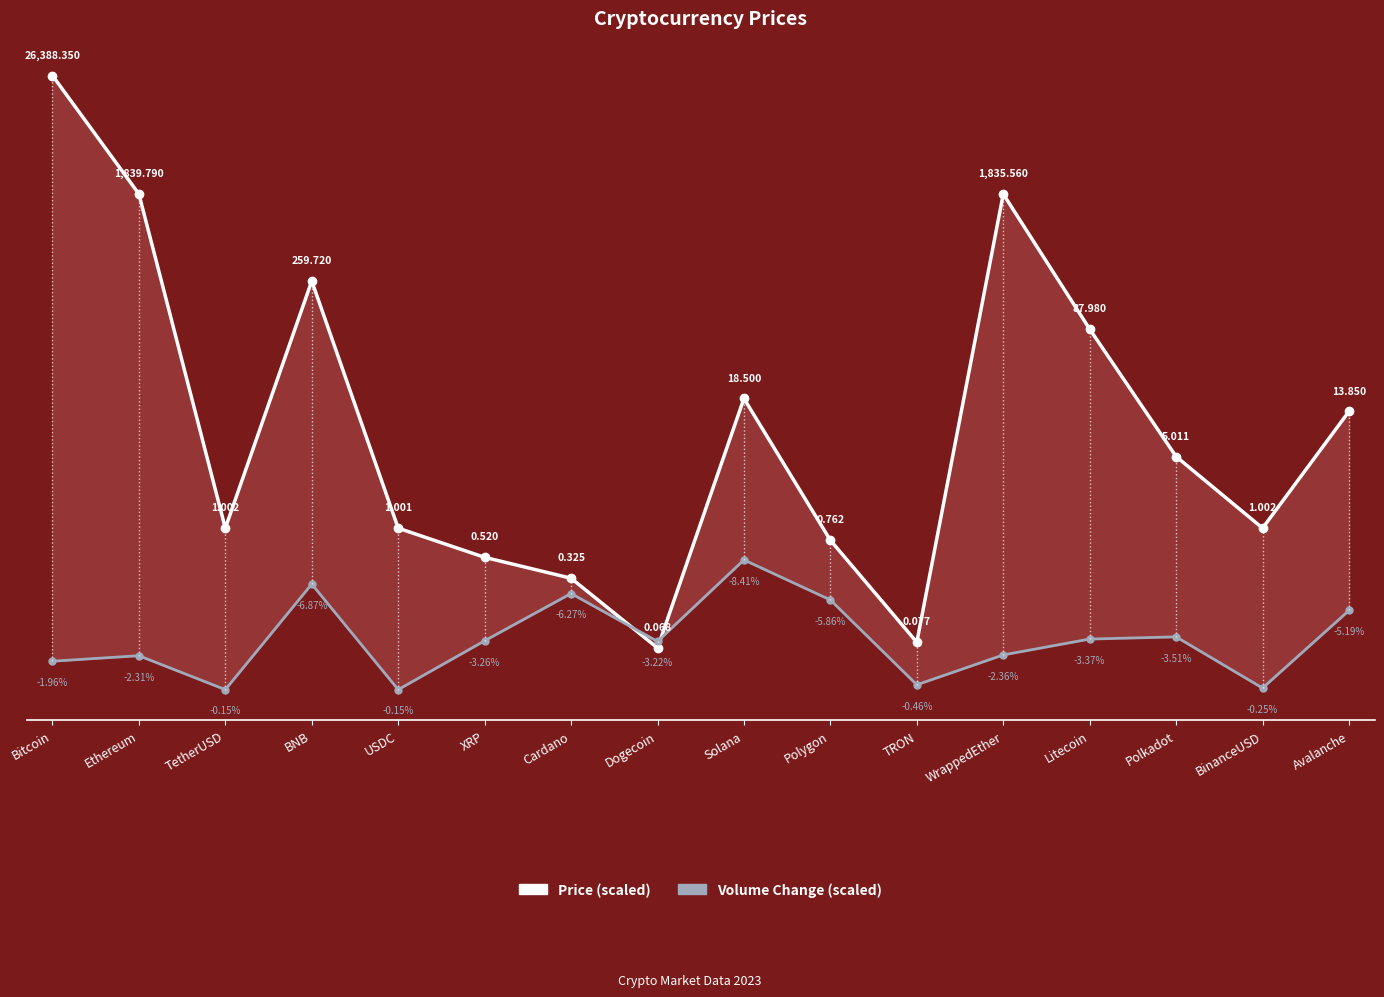

What is the difference between the Price (scaled) values at Cardano and Solana?

204.1